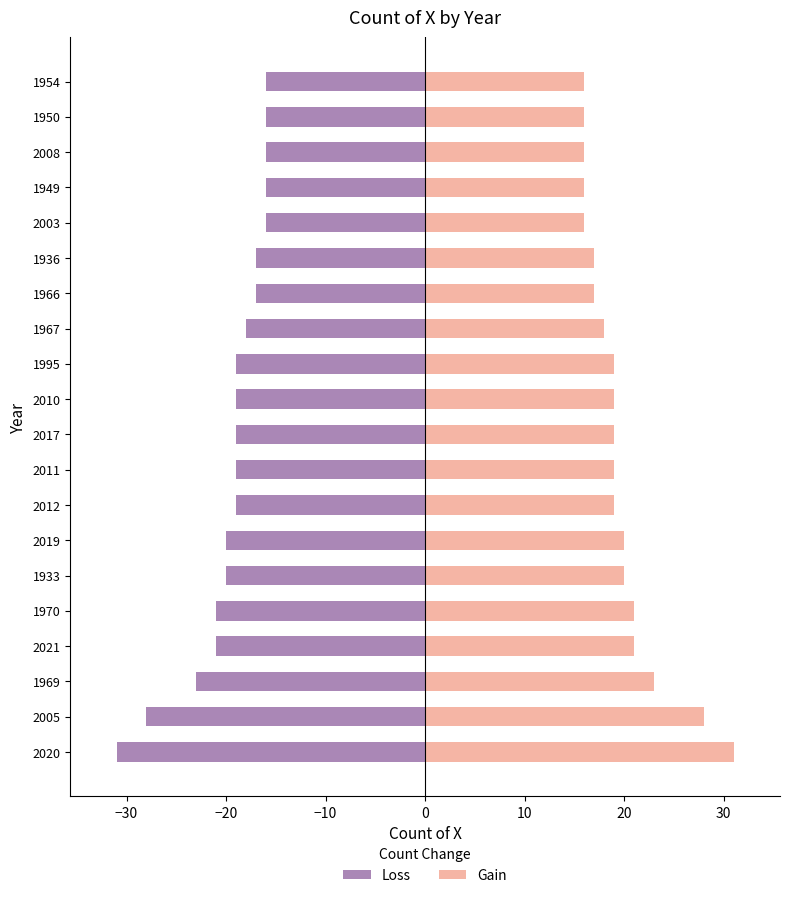

What are all the series names shown in the legend?

Loss, Gain